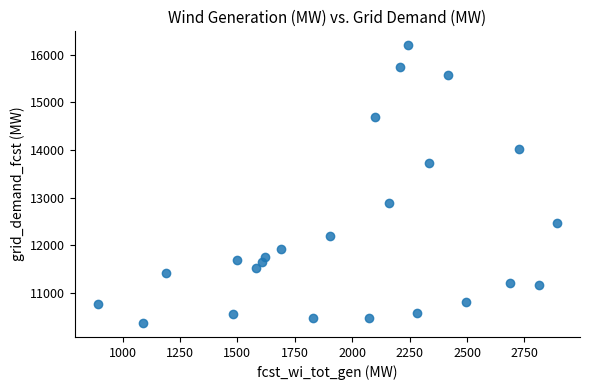

What is the range of X values (max minus min)?

1999